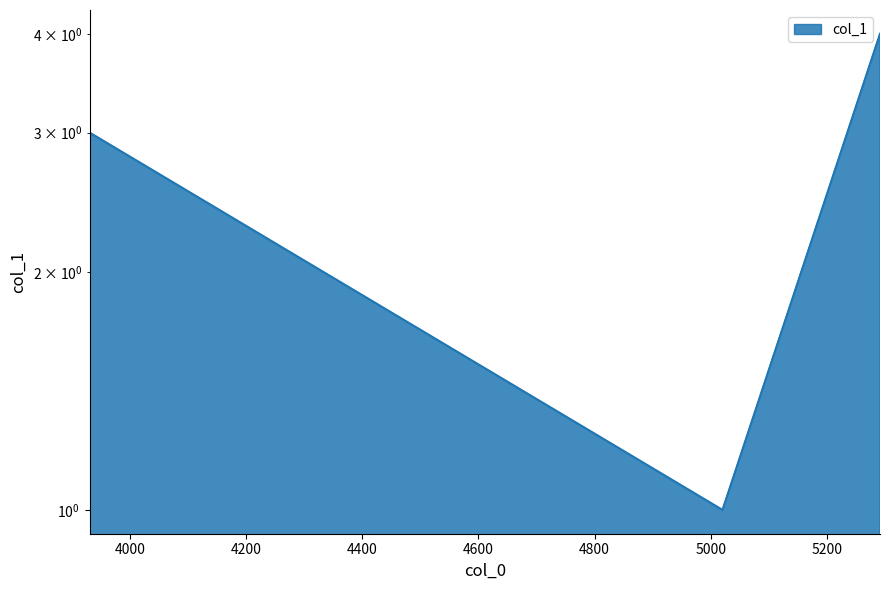

Reading left to right, transcribe all the data shown in this chart.

3	1	4